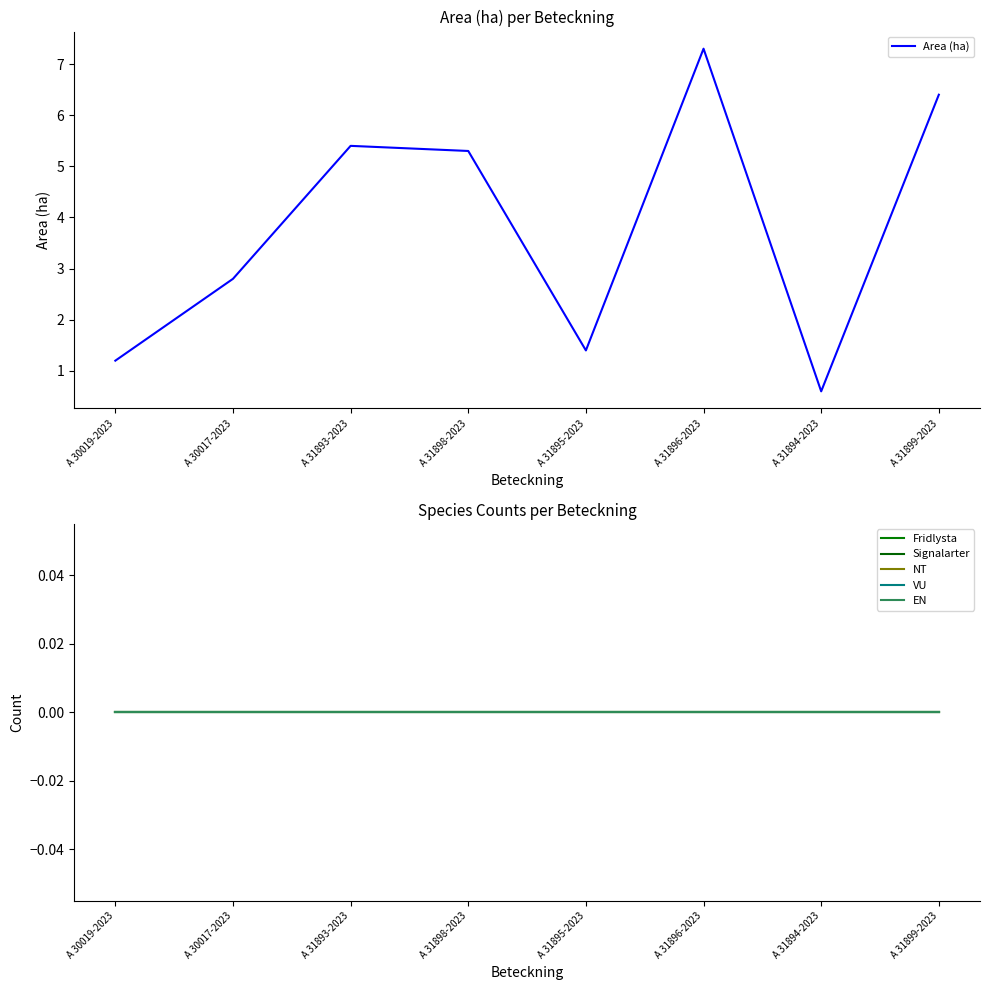

What is the label of the 3rd point from the left?

A 31893-2023